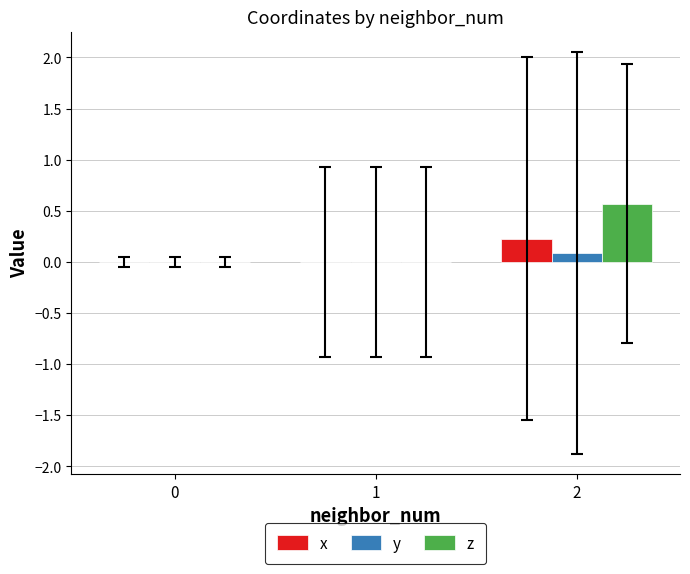

How many categories are shown in the chart?

3